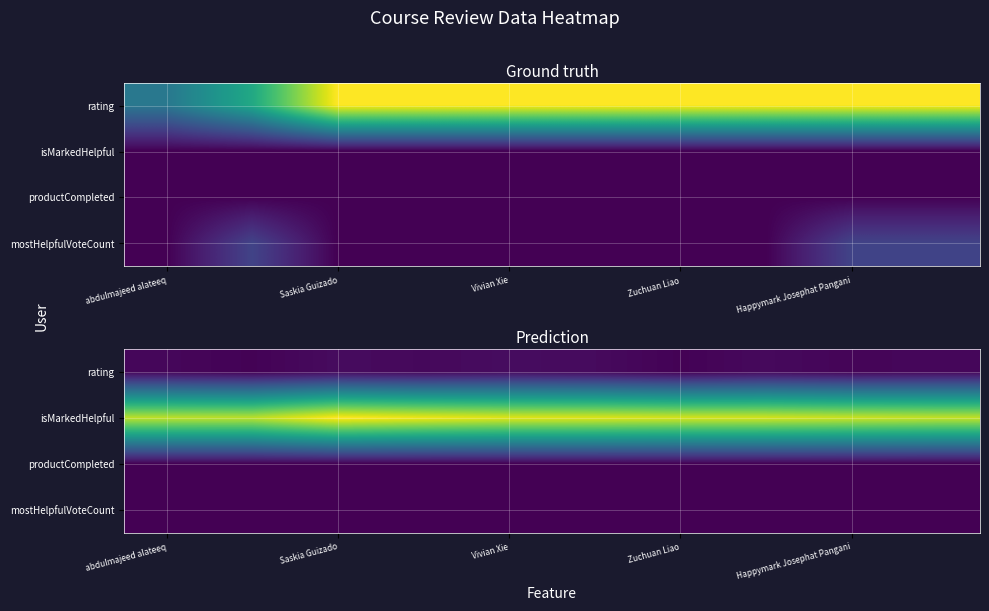

What is the maximum value shown in the chart?

1.0